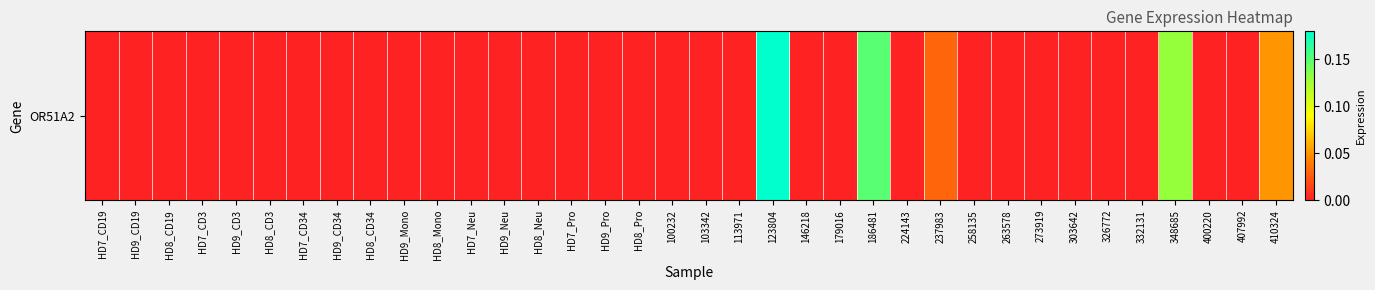

The chart shows a value of -0.1 at 332131. True or false?

False